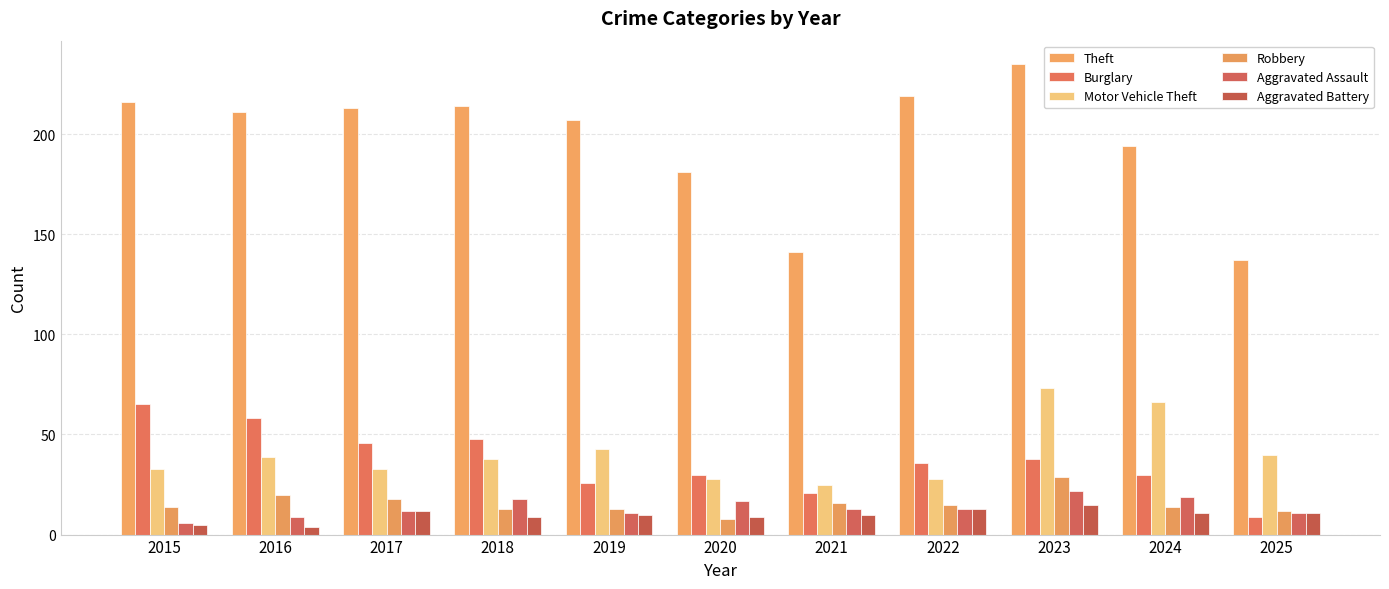

The Motor Vehicle Theft series shows 106 at 2024. True or false?

False